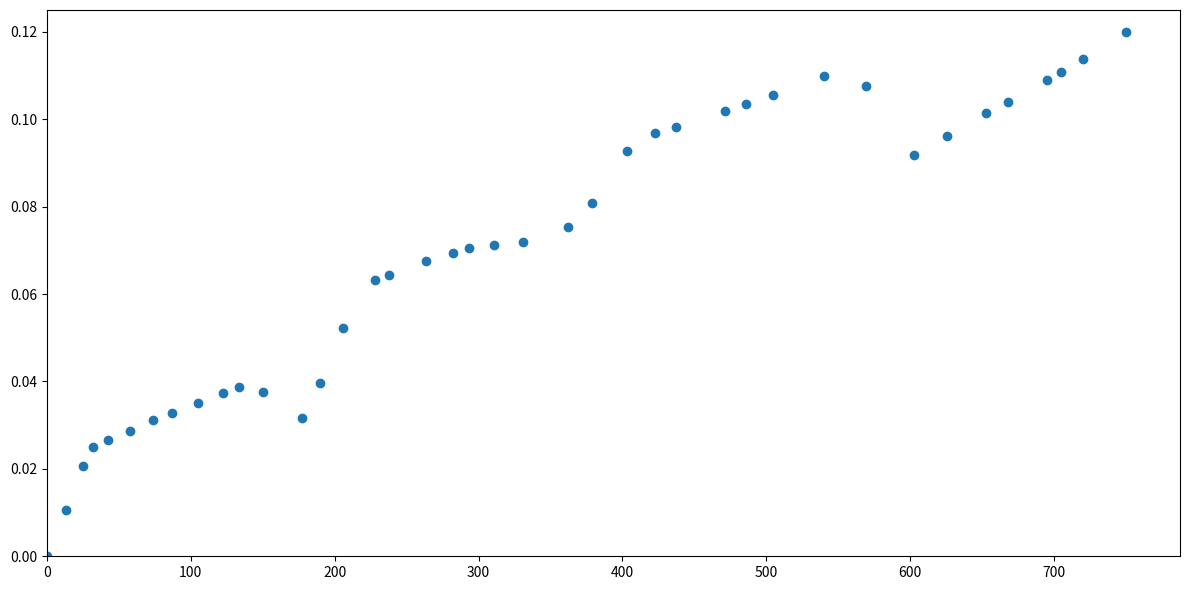

What is the range of X values (max minus min)?

750.0